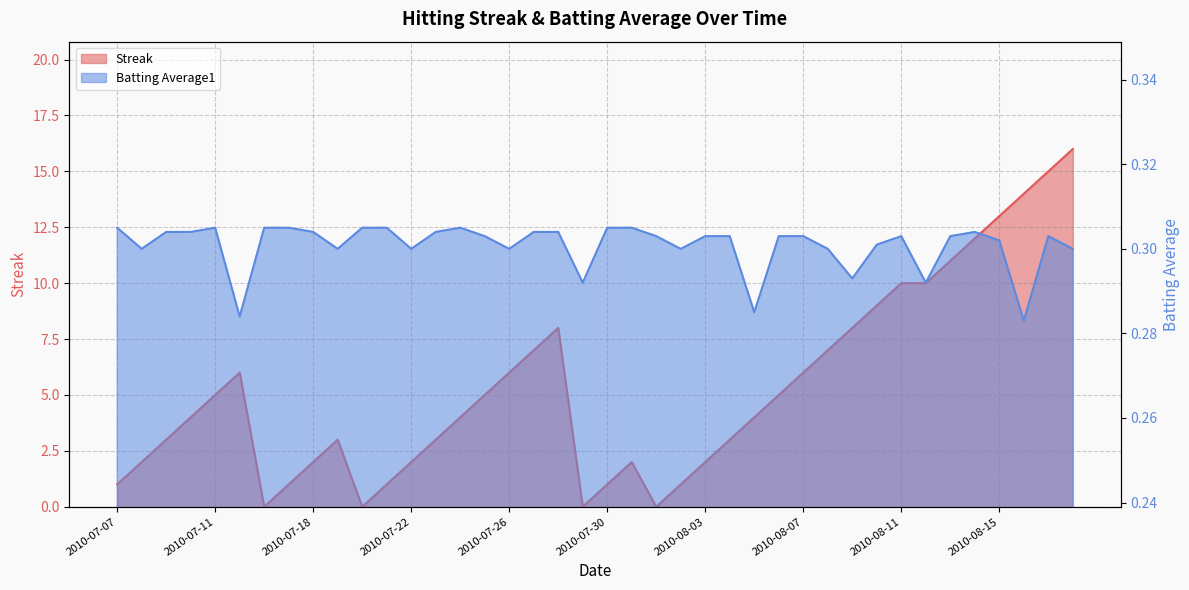

Between 2010-07-26 and 2010-08-15, which series saw the biggest shift?

Streak